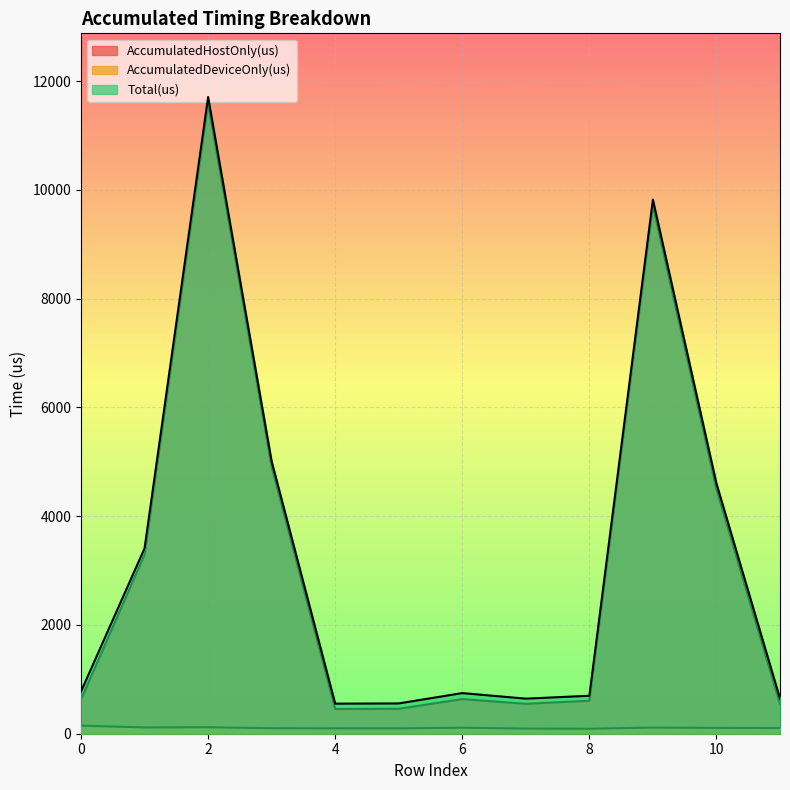

What is the average value of the Total(us) series?

3264.7